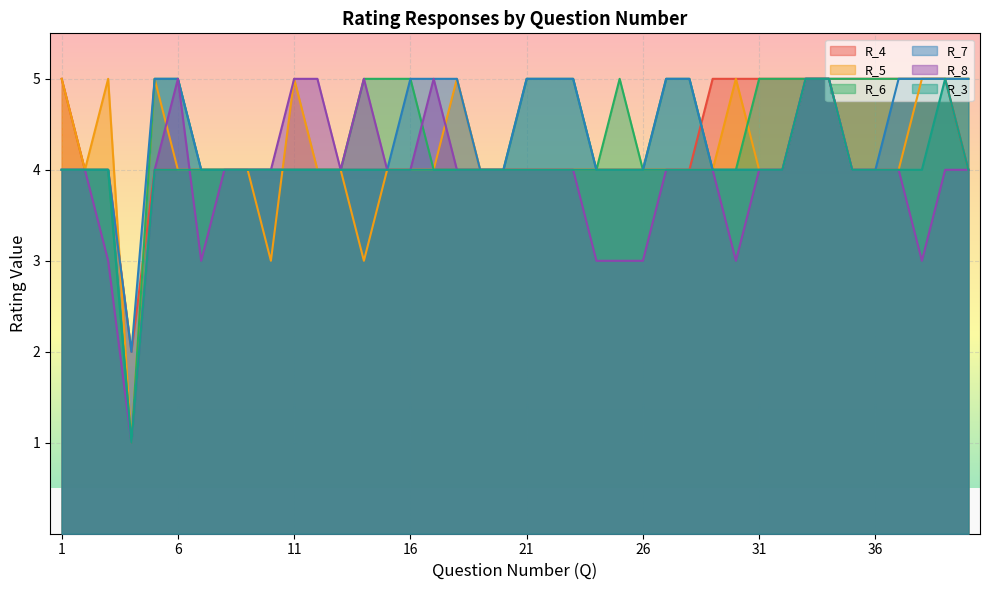

Reading right to left, transcribe all the data shown in this chart.

R_4: 40=4	39=5	38=5	37=5	36=5	35=5	34=5	33=5	32=5	31=5	30=5	29=5	28=4	27=4	26=4	25=4	24=4	23=4	22=4	21=4	20=4	19=4	18=4	17=4	16=4	15=4	14=4	13=4	12=4	11=4	10=4	9=4	8=4	7=4	6=4	5=4	4=2	3=4	2=4	1=5
R_5: 40=5	39=5	38=5	37=4	36=4	35=4	34=5	33=5	32=4	31=4	30=5	29=4	28=4	27=4	26=4	25=4	24=4	23=4	22=4	21=4	20=4	19=4	18=5	17=4	16=4	15=4	14=3	13=4	12=4	11=5	10=3	9=4	8=4	7=4	6=4	5=5	4=1	3=5	2=4	1=5
R_6: 40=5	39=5	38=5	37=5	36=5	35=5	34=5	33=5	32=5	31=5	30=4	29=4	28=5	27=5	26=4	25=5	24=4	23=5	22=5	21=5	20=4	19=4	18=4	17=4	16=5	15=5	14=5	13=4	12=4	11=4	10=4	9=4	8=4	7=4	6=5	5=5	4=1	3=4	2=4	1=4
R_7: 40=5	39=5	38=5	37=5	36=4	35=4	34=5	33=5	32=4	31=4	30=4	29=4	28=5	27=5	26=4	25=4	24=4	23=5	22=5	21=5	20=4	19=4	18=5	17=5	16=5	15=4	14=4	13=4	12=4	11=4	10=4	9=4	8=4	7=4	6=5	5=5	4=2	3=4	2=4	1=4
R_8: 40=4	39=4	38=3	37=4	36=4	35=4	34=5	33=5	32=4	31=4	30=3	29=4	28=4	27=4	26=3	25=3	24=3	23=4	22=4	21=4	20=4	19=4	18=4	17=5	16=4	15=4	14=5	13=4	12=5	11=5	10=4	9=4	8=4	7=3	6=5	5=4	4=1	3=3	2=4	1=4
R_3: 40=4	39=5	38=4	37=4	36=4	35=4	34=5	33=5	32=4	31=4	30=4	29=4	28=4	27=4	26=4	25=4	24=4	23=4	22=4	21=4	20=4	19=4	18=4	17=4	16=4	15=4	14=4	13=4	12=4	11=4	10=4	9=4	8=4	7=4	6=4	5=4	4=1	3=4	2=4	1=4